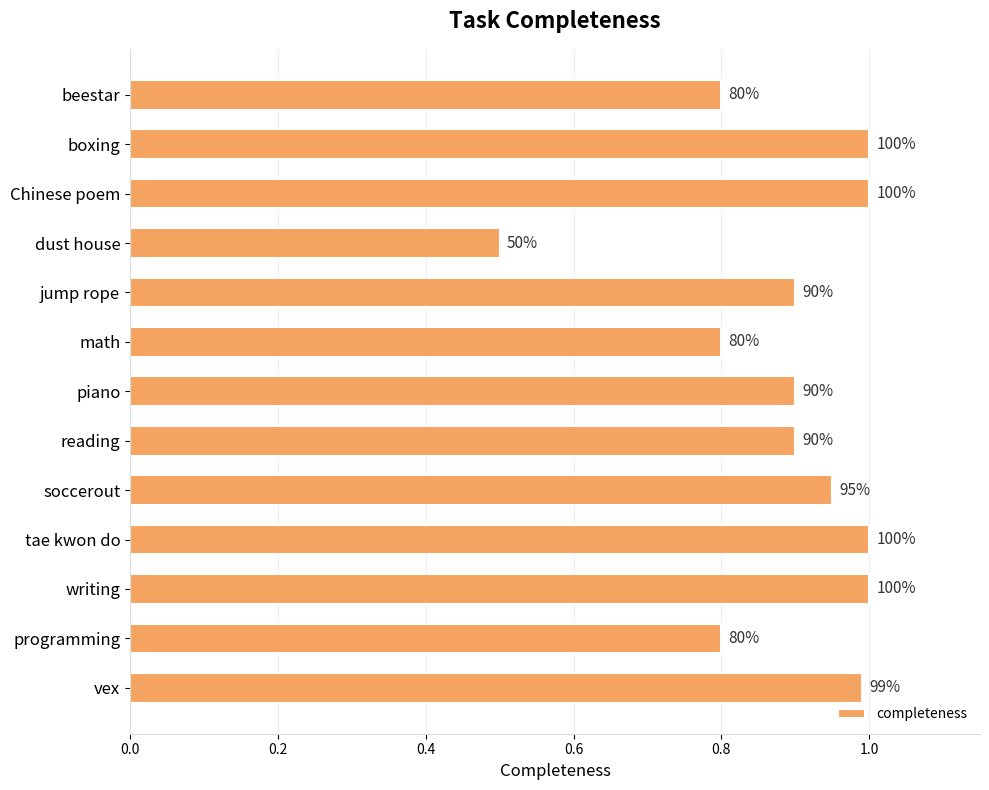

Does the chart contain any negative values?

No